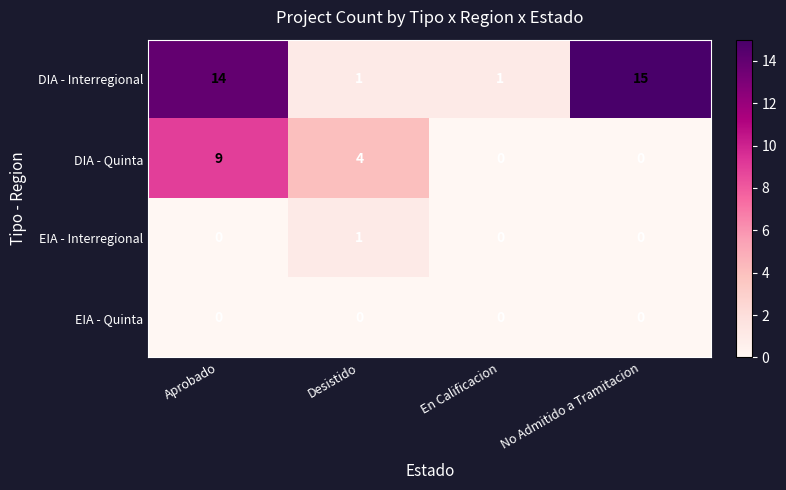

Which series changed the most between Aprobado and En Calificacion?

DIA - Interregional